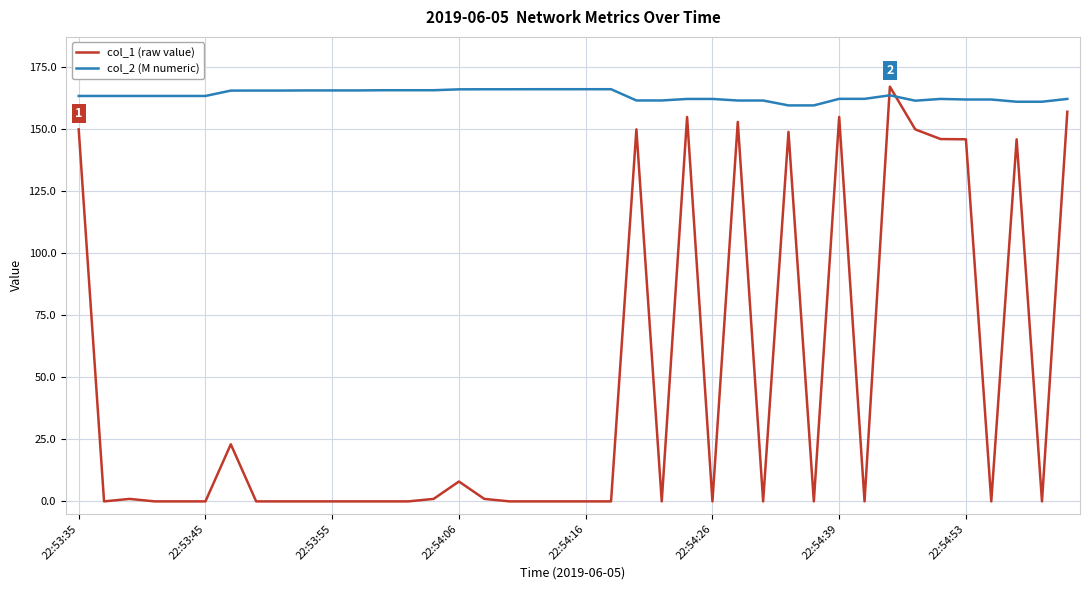

What is the difference between the maximum and minimum values in the col_1 (raw value) series?

167.0